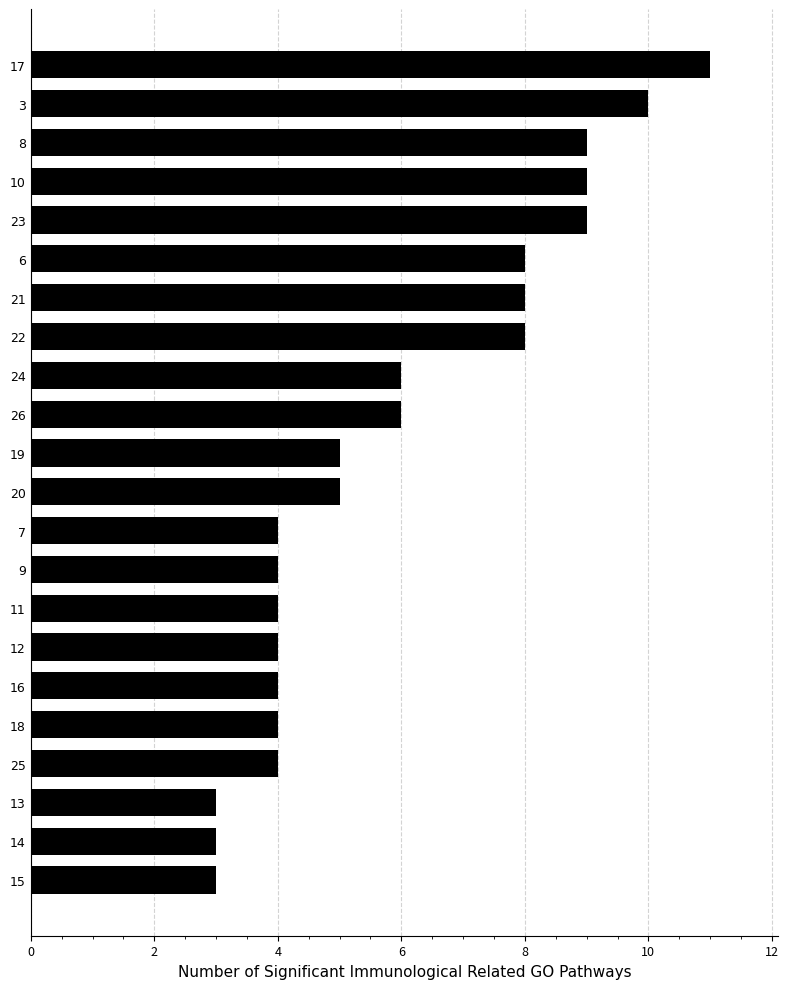

What is the approximate value at 9?

4